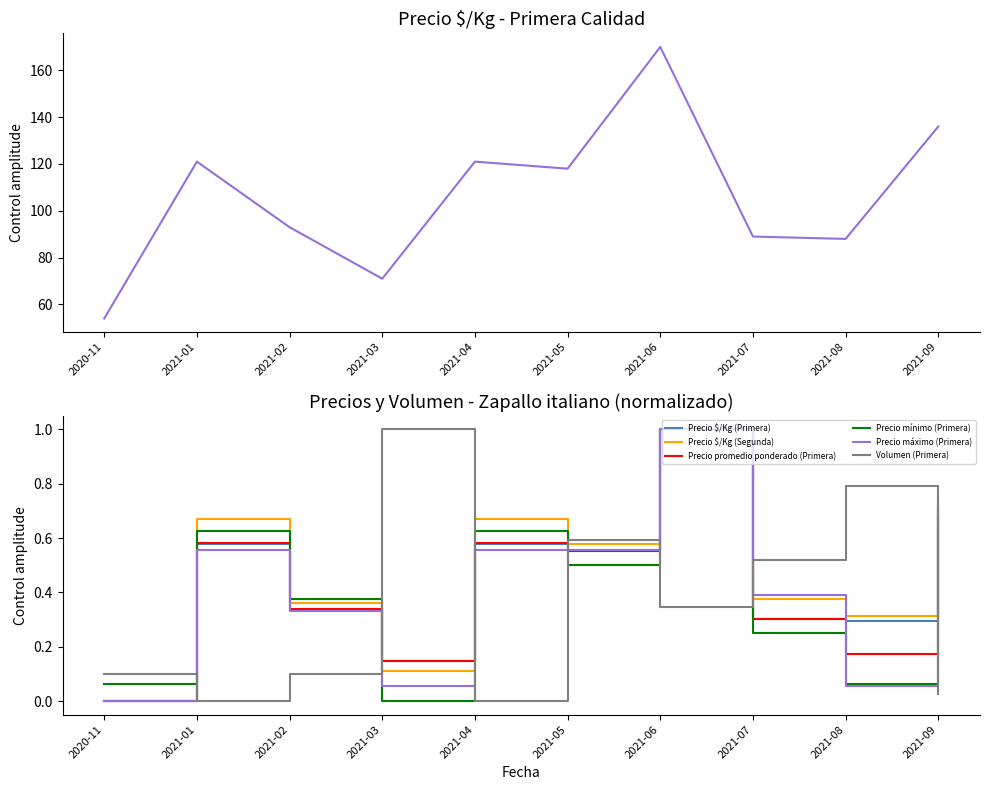

Reading right to left, extract all data points from this chart.

Precio $/Kg (Primera): 0.7	0.3	0.3	1.0	0.6	0.6	0.1	0.3	0.6	0.0
Precio $/Kg (Segunda): 0.7	0.3	0.4	1.0	0.6	0.7	0.1	0.4	0.7	0.0
Precio promedio ponderado (Primera): 0.7	0.2	0.3	1.0	0.6	0.6	0.1	0.3	0.6	0.0
Precio mínimo (Primera): 0.8	0.1	0.2	1.0	0.5	0.6	0.0	0.4	0.6	0.1
Precio máximo (Primera): 0.7	0.1	0.4	1.0	0.6	0.6	0.1	0.3	0.6	0.0
Volumen (Primera): 0.0	0.8	0.5	0.3	0.6	0.0	1.0	0.1	0.0	0.1